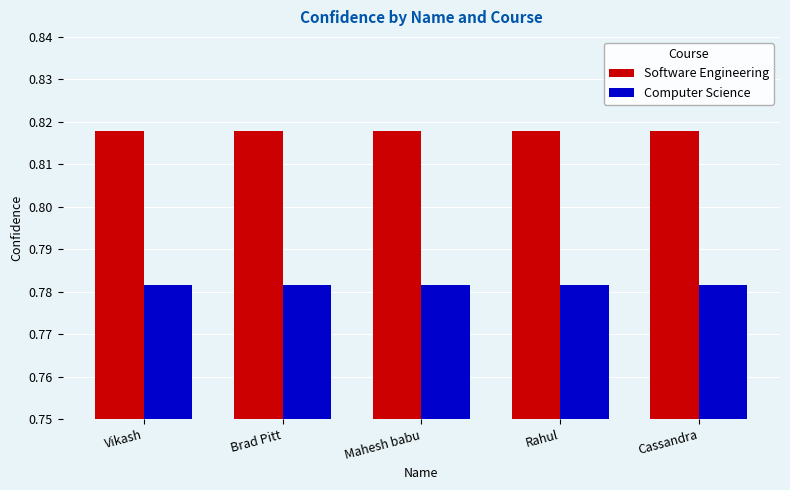

What is the total value across all series at Cassandra?

1.6